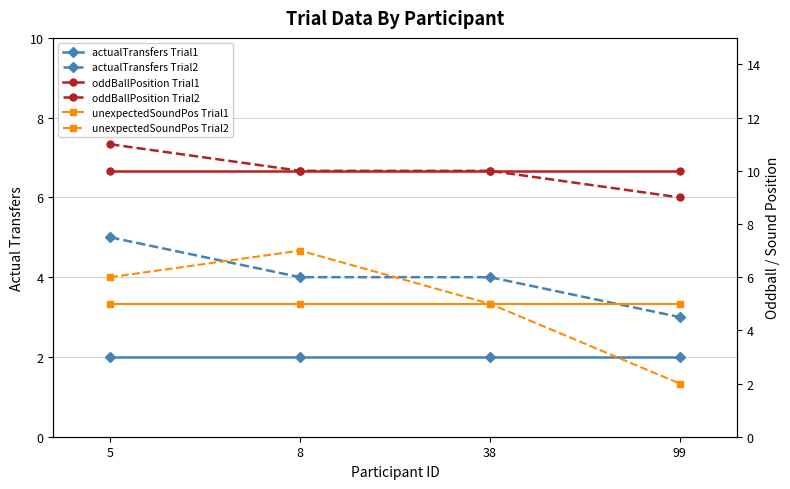

Where is oddBallPosition Trial1 nearest to the value 10?

5